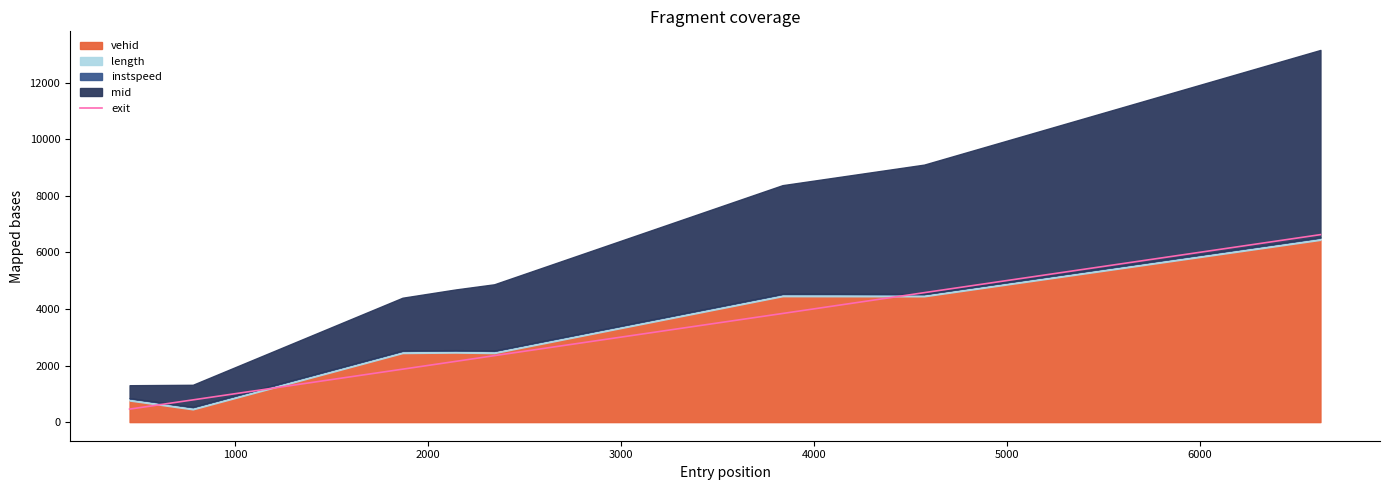

What is the lowest value of the exit series?

459.1